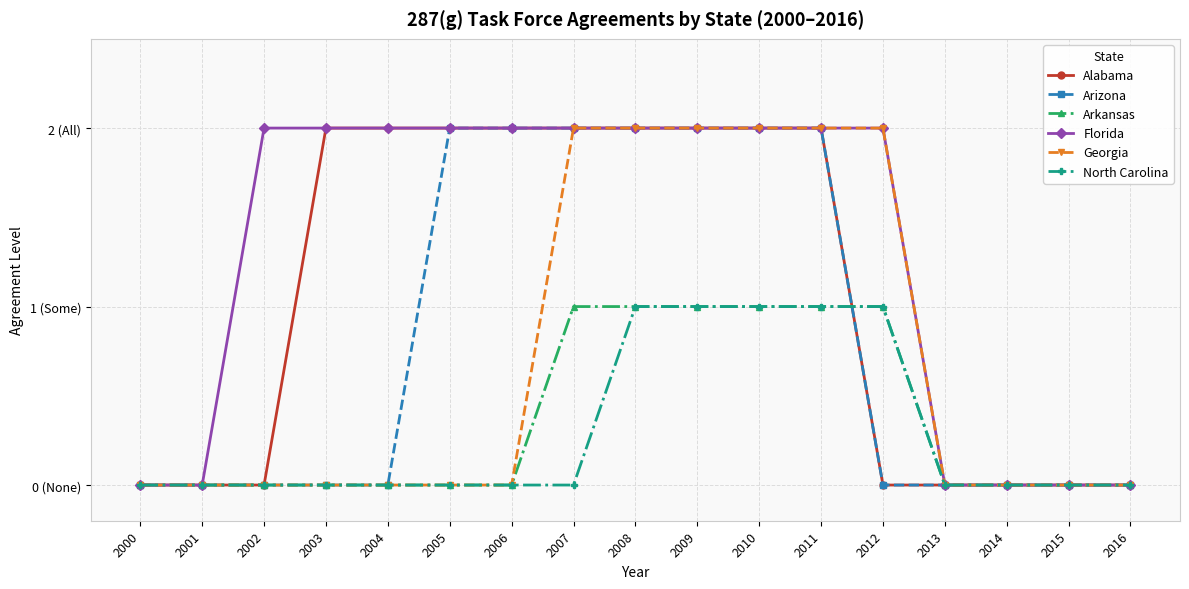

Does the chart have visible grid lines?

Yes